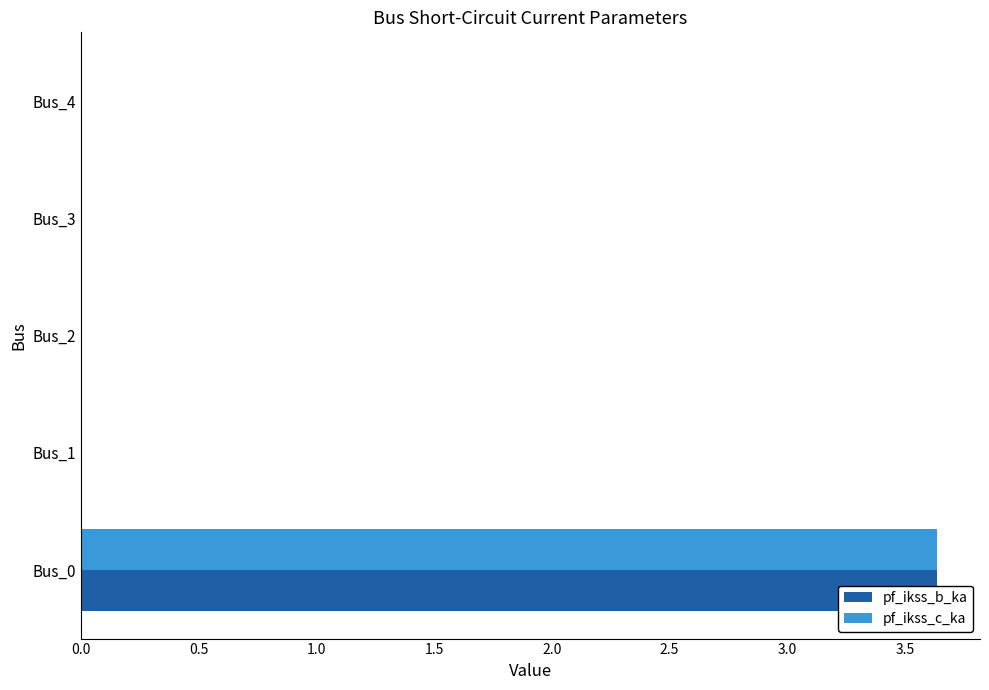

How many values in pf_ikss_c_ka are above zero?

1